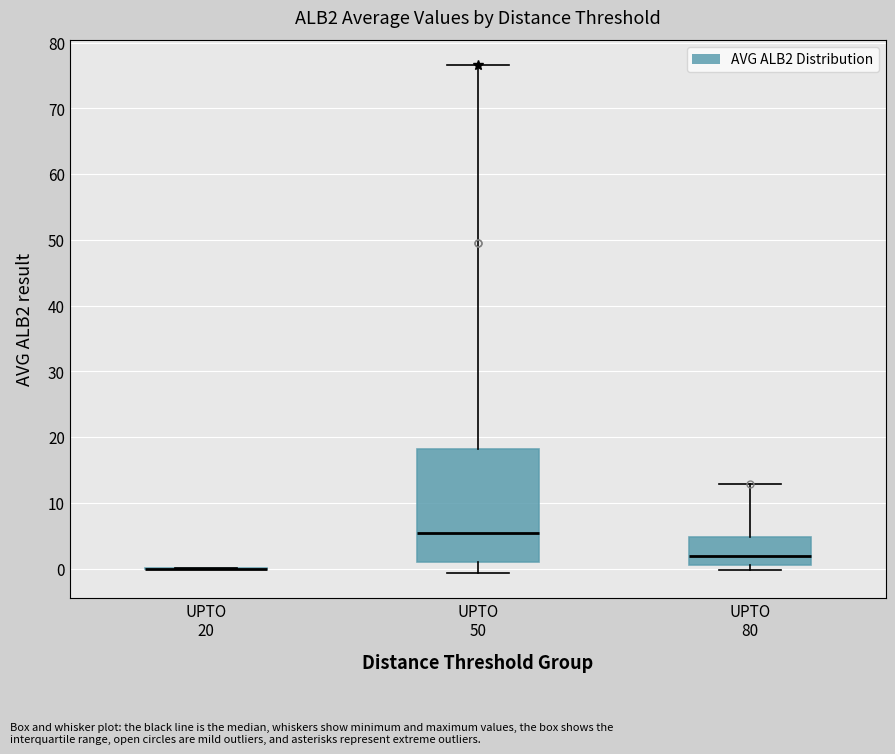

Reading left to right, read every box against the y-axis: the position of its median line, the range the box covers, and the ends of its whiskers. The values are not printed on the chart, so give them approximately, as read against the axis.

UPTO 20: box collapsed to a line at 0, whiskers 0 to 0
UPTO 50: median 5, box 1 to 18, whiskers -1 to 77
UPTO 80: median 2, box 1 to 5, whiskers 0 to 13